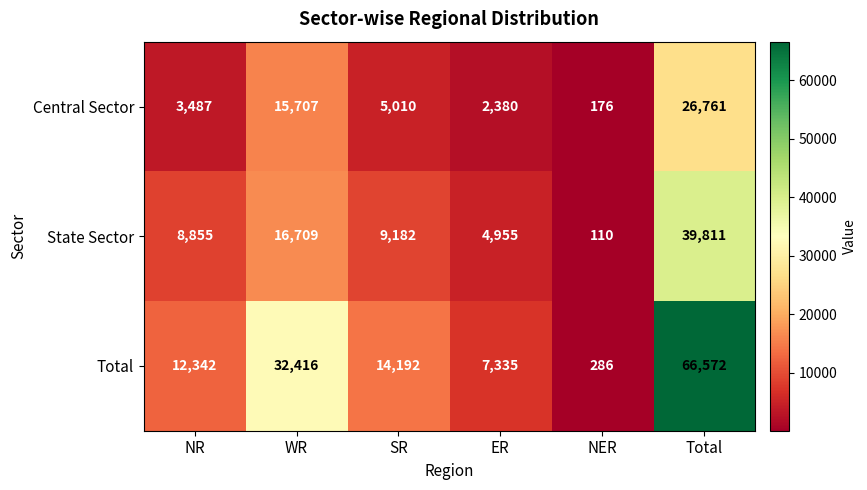

What is the difference between the Central Sector values at SR and Total?

21751